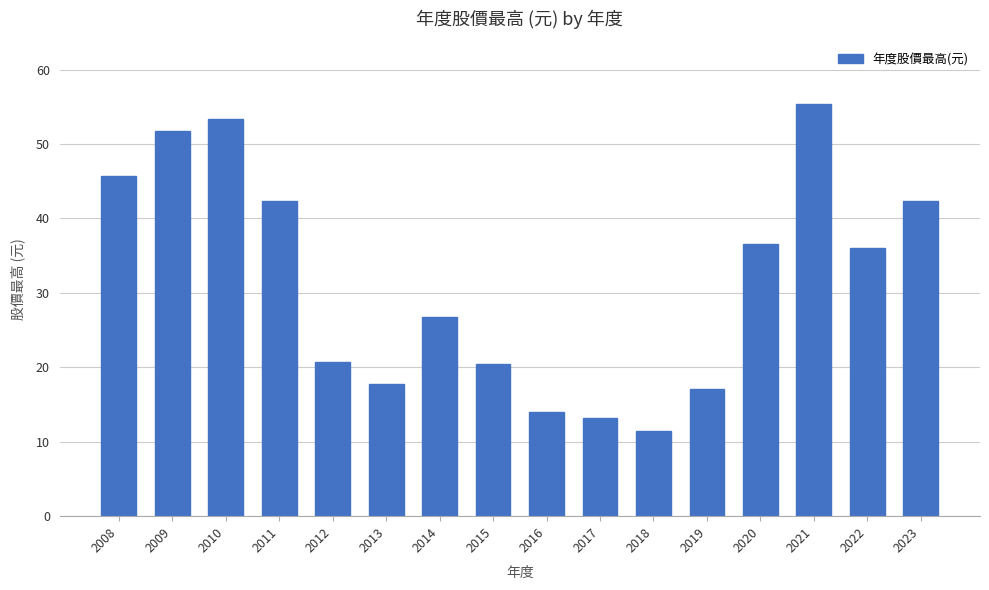

What is the value of the 12th bar from the left?

17.1